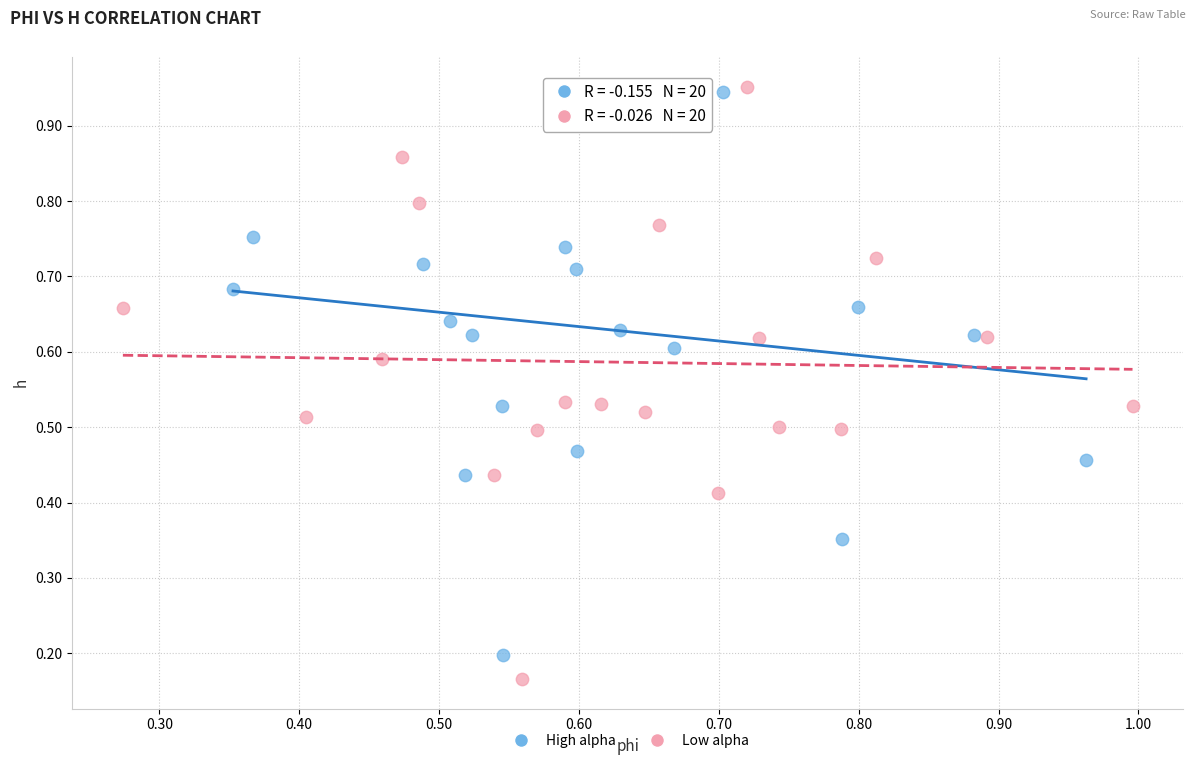

Which series has the largest Y range (max minus min)?

Low alpha